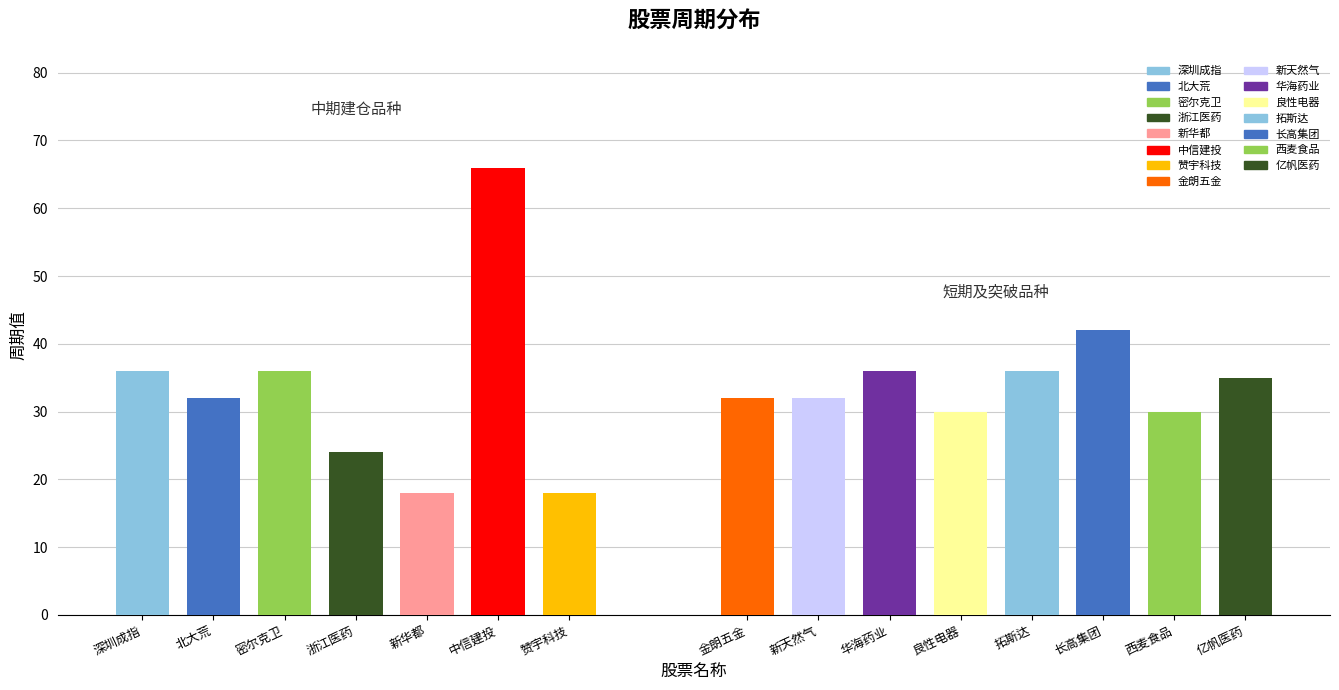

Rank the categories by value from highest to lowest.

中信建投, 长高集团, 深圳成指, 密尔克卫, 华海药业, 拓斯达, 亿帆医药, 北大荒, 金朗五金, 新天然气, 良性电器, 西麦食品, 浙江医药, 新华都, 赞宇科技